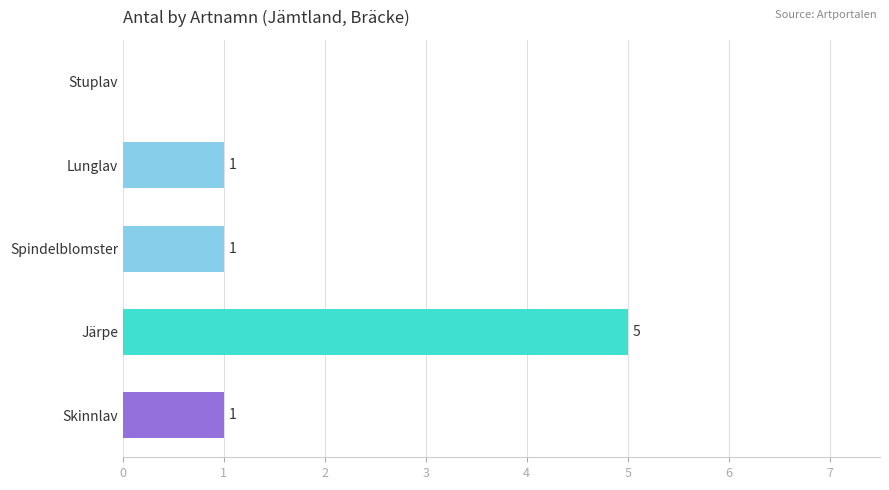

How many data points does each series have?

5